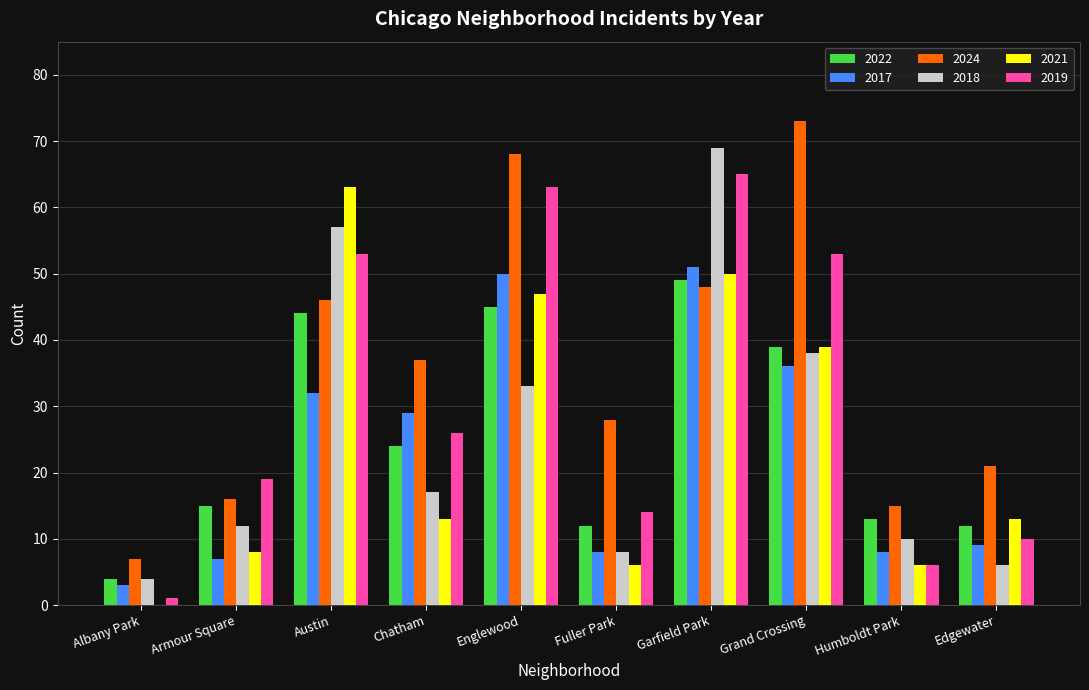

Are the bars horizontal?

No